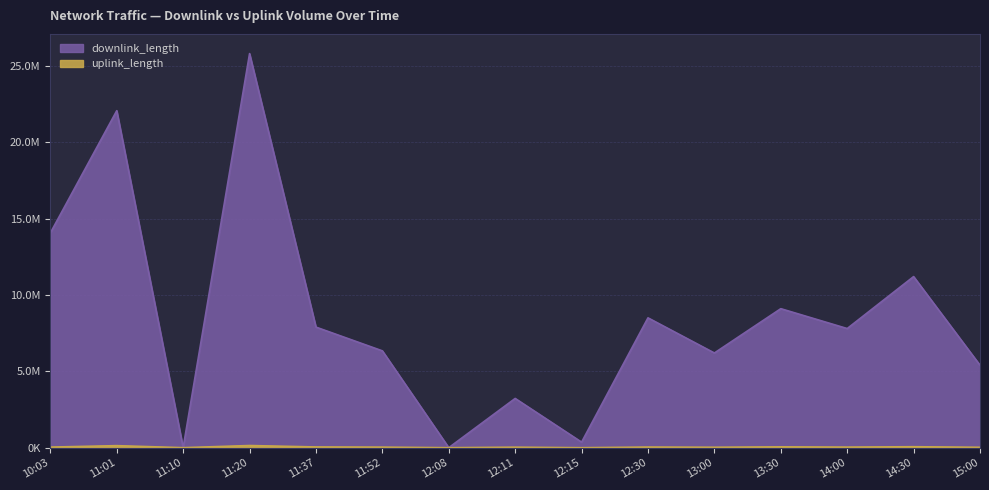

True or false: downlink_length and uplink_length intersect in this chart.

False